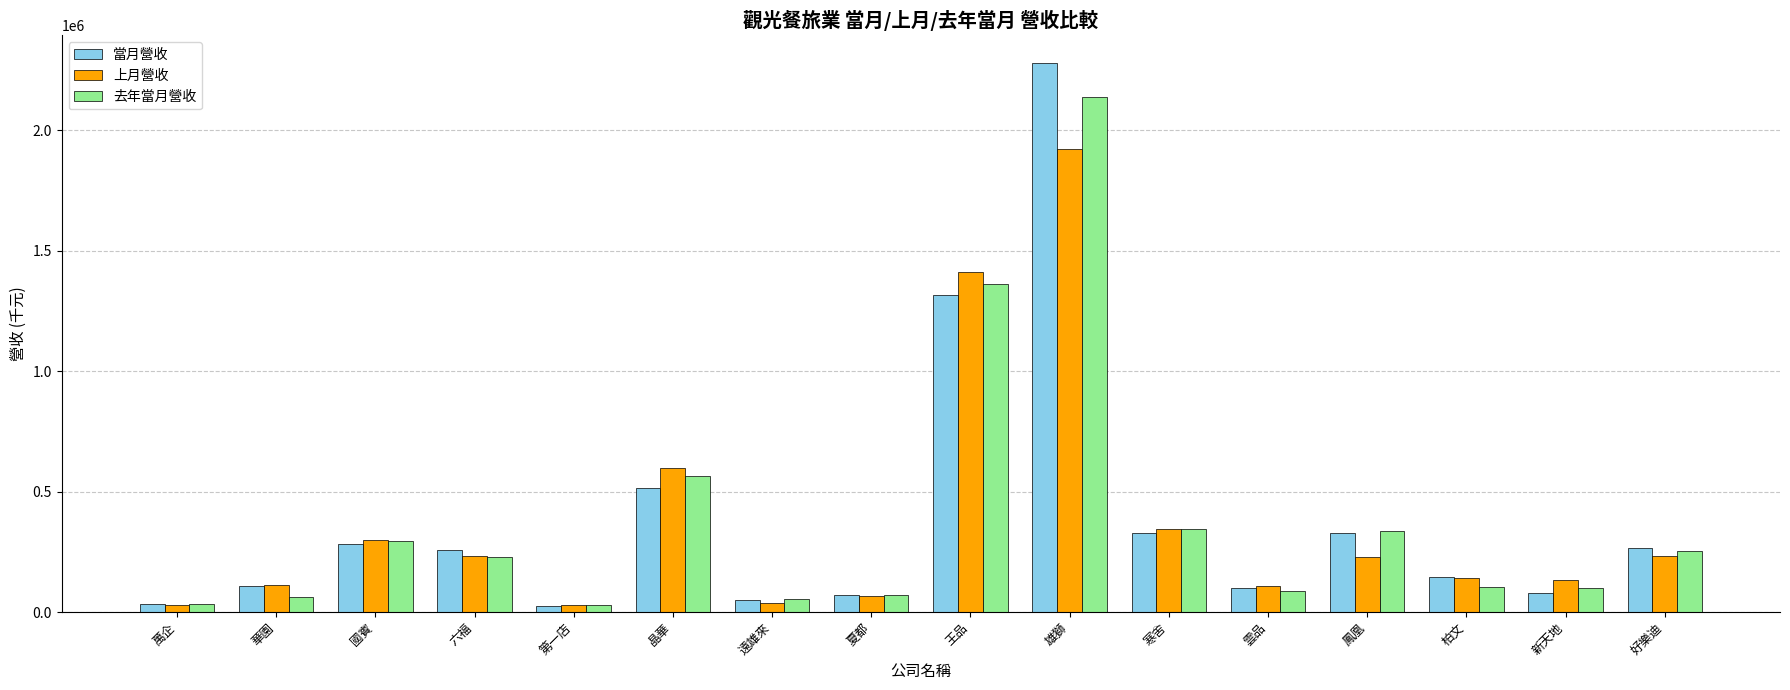

List the series in order of their peak value, lowest first.

上月營收, 去年當月營收, 當月營收